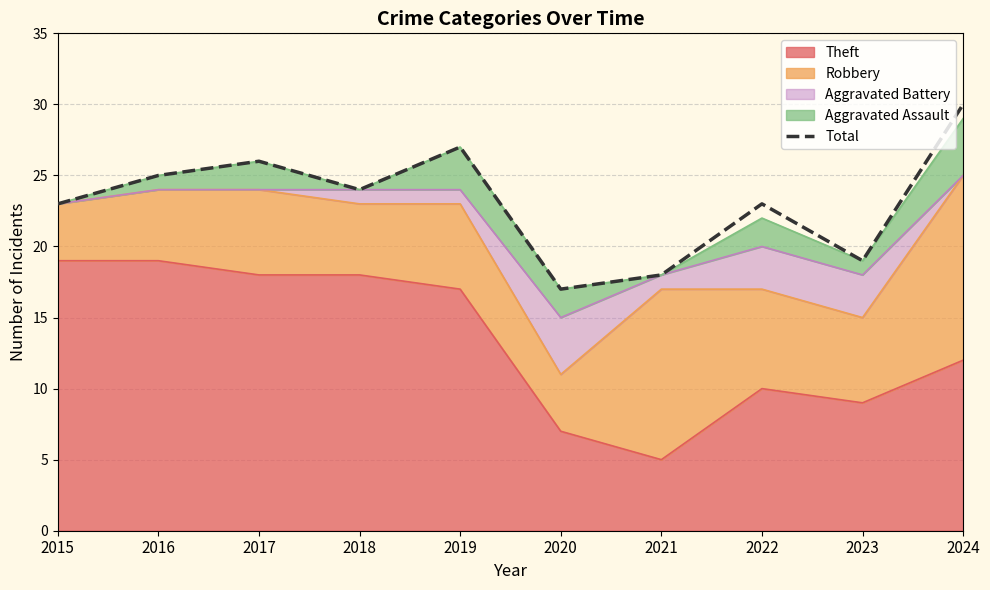

Reading left to right, transcribe all the data shown in this chart.

23	25	26	24	27	17	18	23	19	30